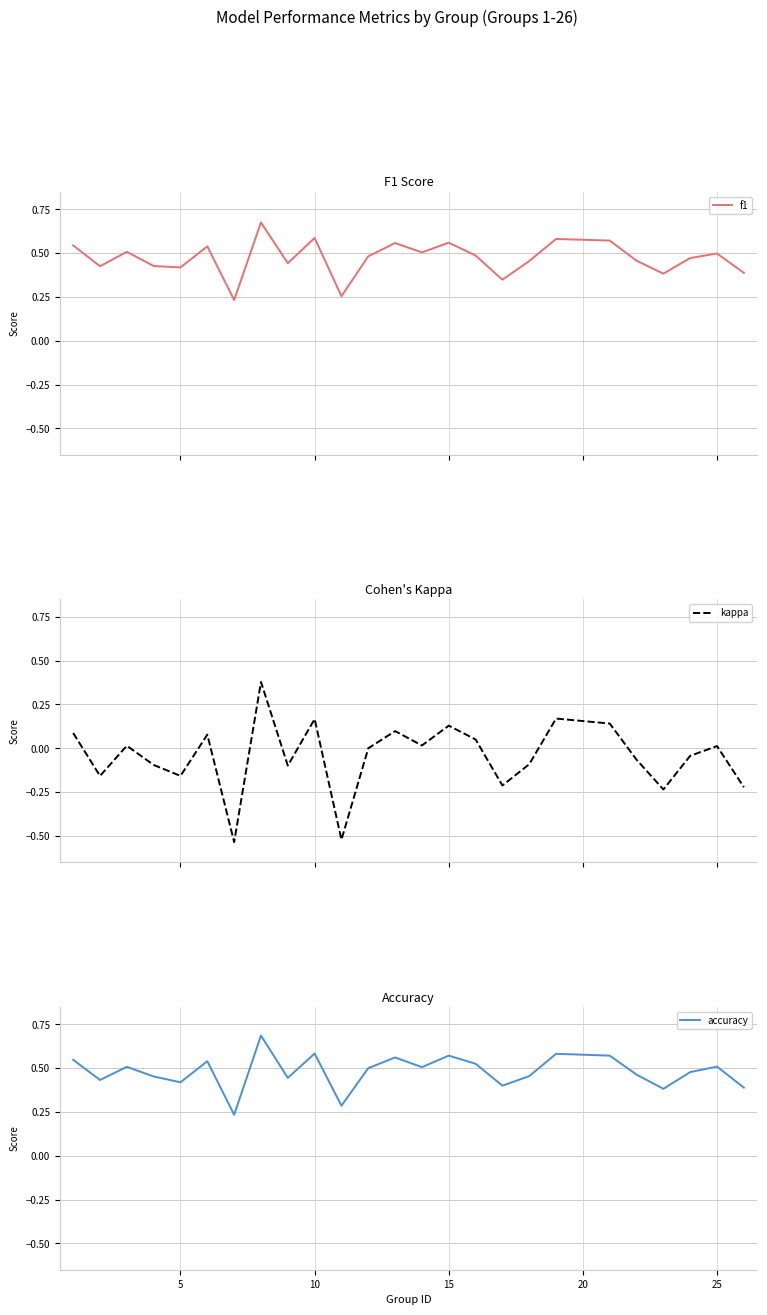

What are all the series names shown in the legend?

f1, kappa, accuracy